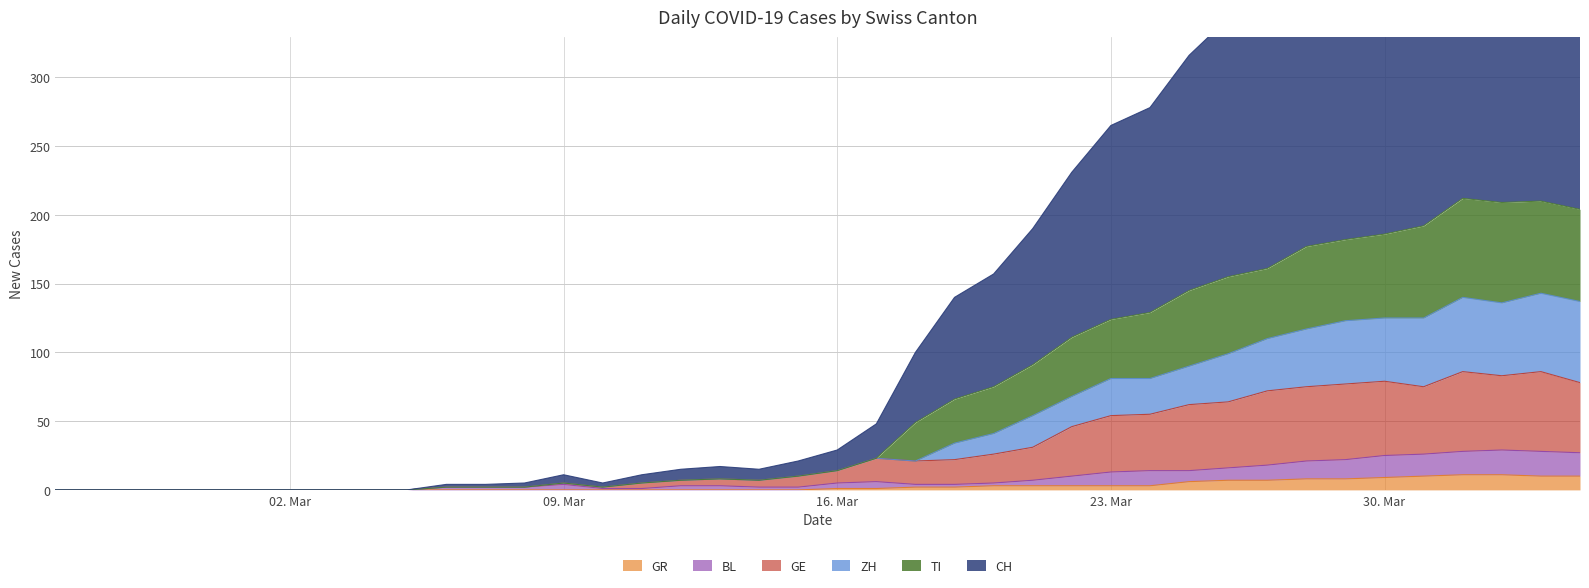

True or false: TI has a value of 58 at 2020-03-28.

False